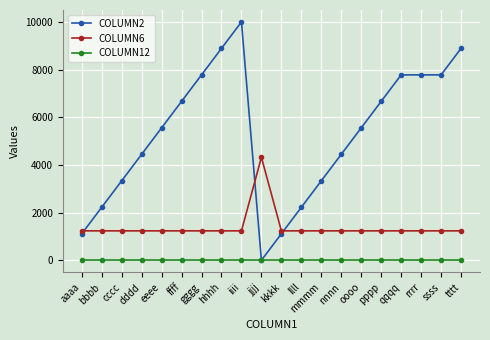

True or false: COLUMN2 and COLUMN6 intersect in this chart.

True